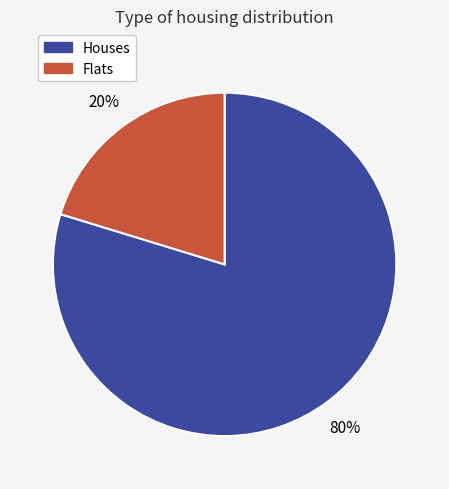

Does any single category account for the majority?

Yes